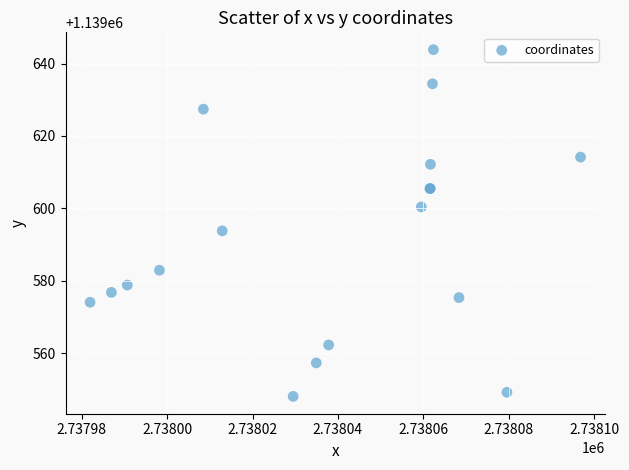

What Y value in the scatter plot is closest to 1139595?

1139593.8